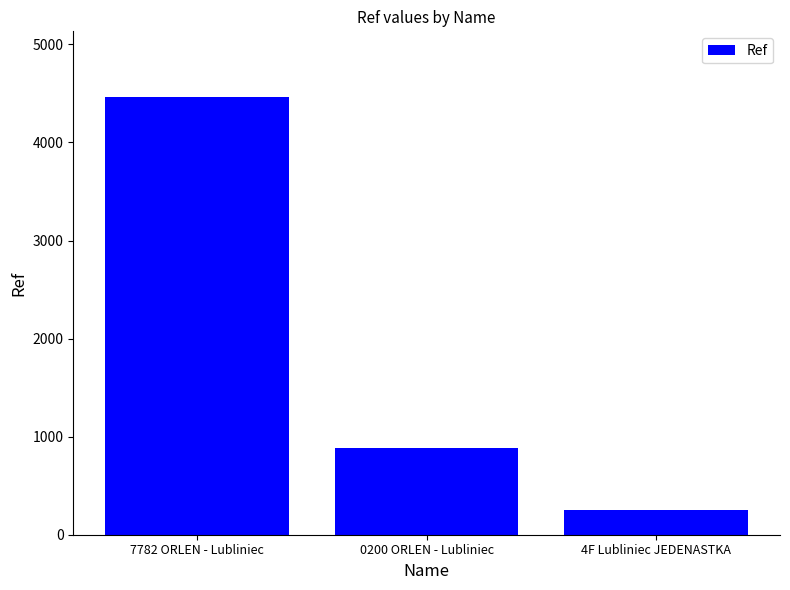

What is the sum of the values at 0200 ORLEN - Lubliniec and 4F Lubliniec JEDENASTKA?

1138